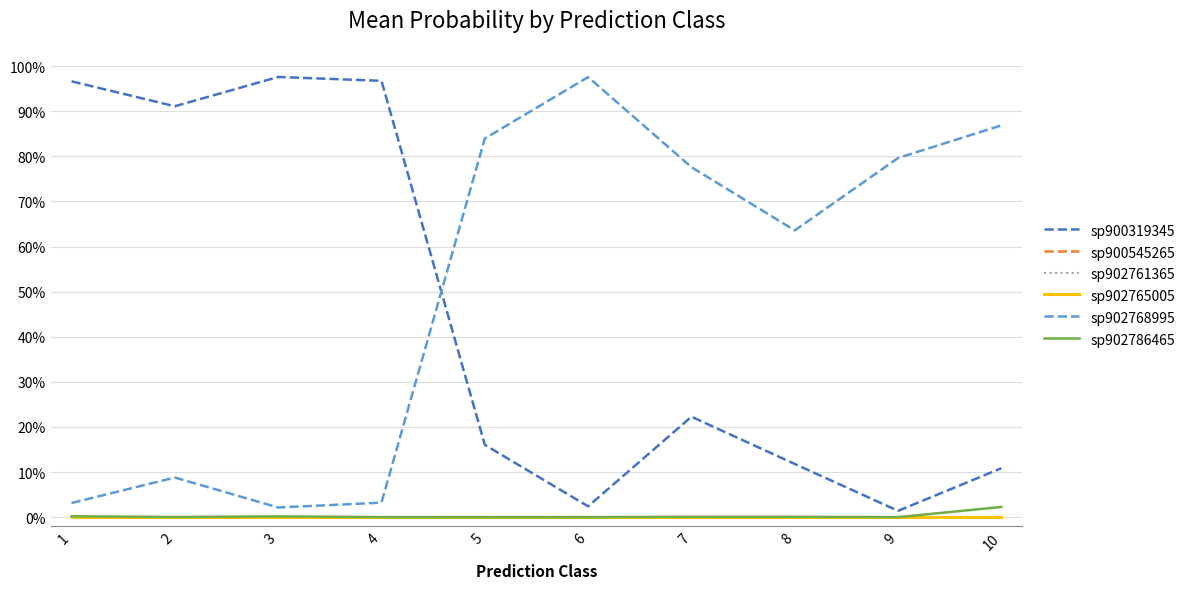

What is the difference between the sp900319345 values at 2 and 6?

0.9